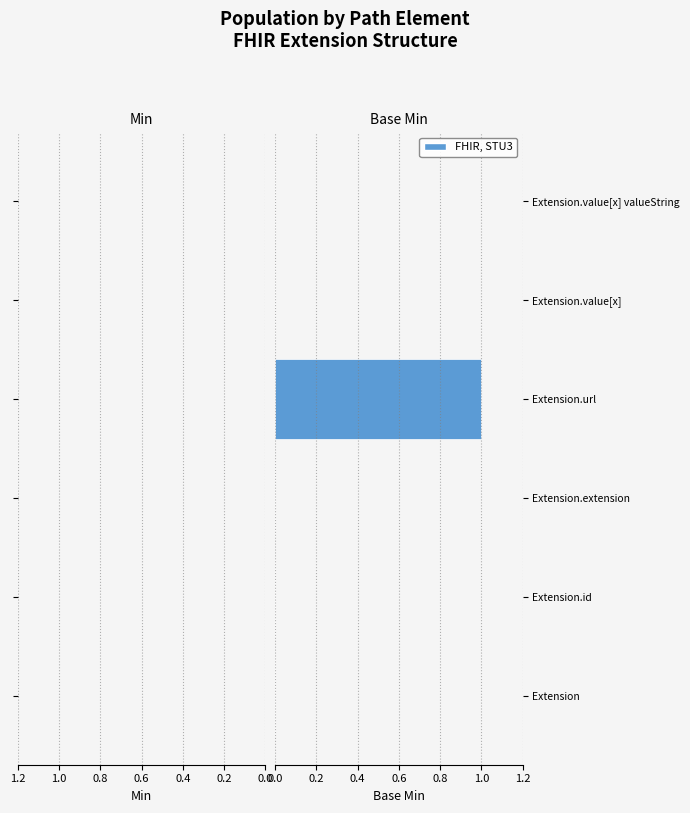

Which has a higher value, Extension.value[x] or Extension.url?

Extension.value[x]